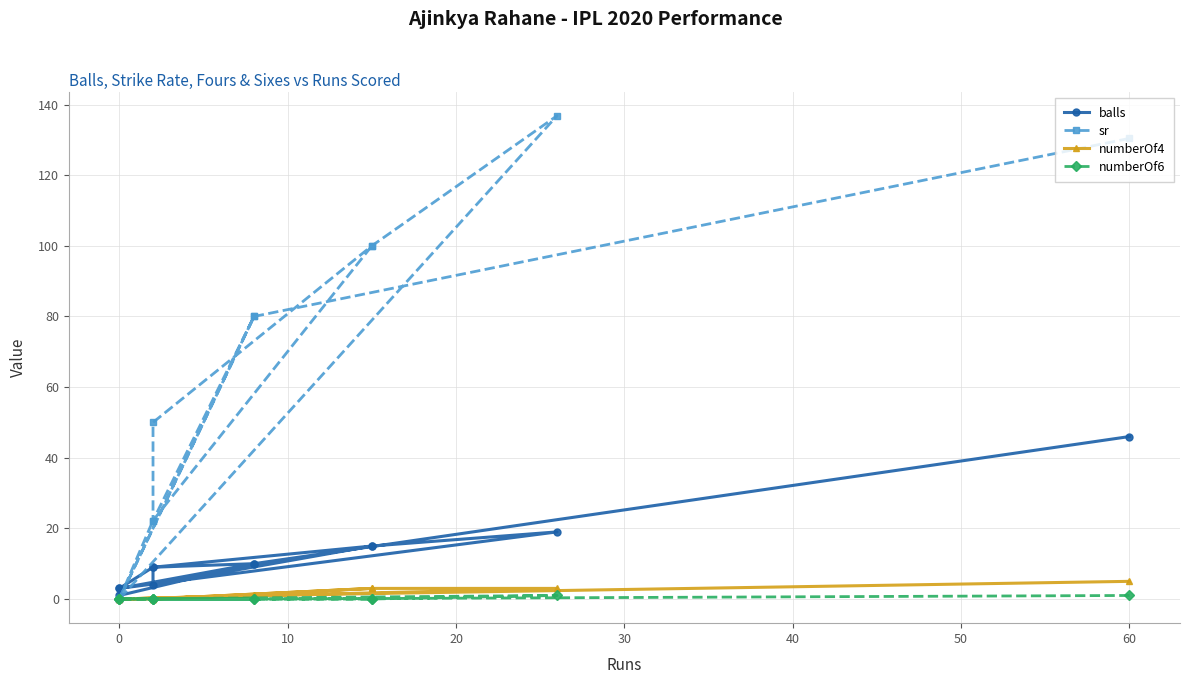

How many interior local valleys does the balls series have?

3